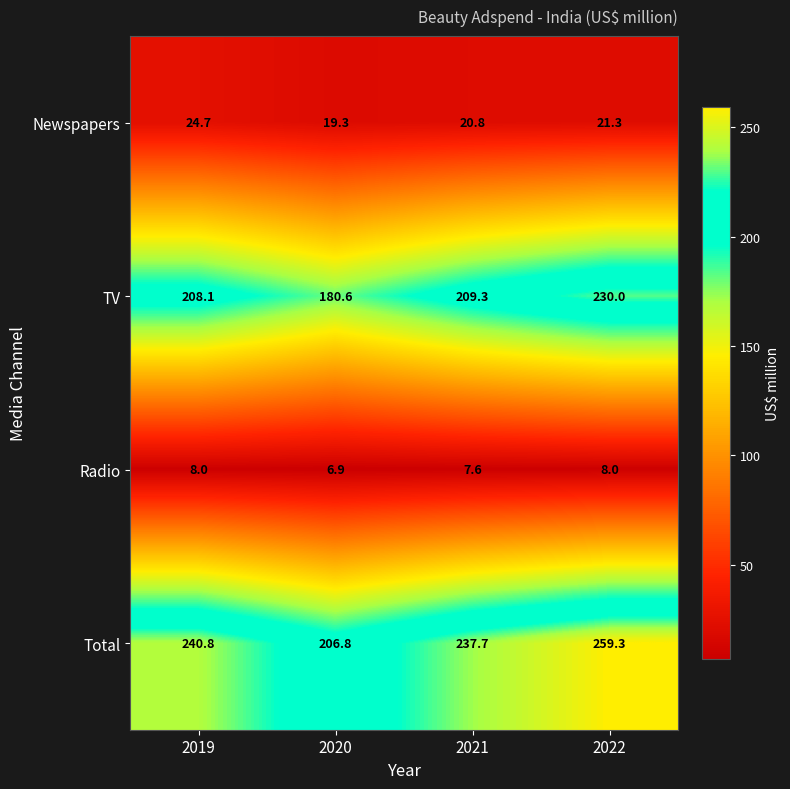

The value of Total at 2022 is 259.3. True or false?

True